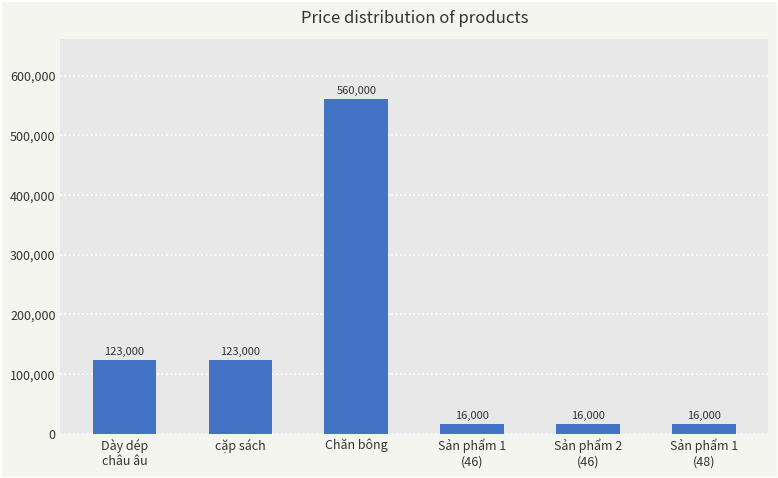

How many data points does each series have?

6